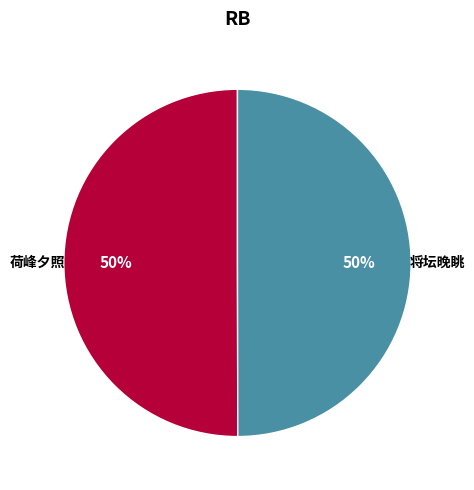

To the nearest percent, what is the average slice percentage?

50%